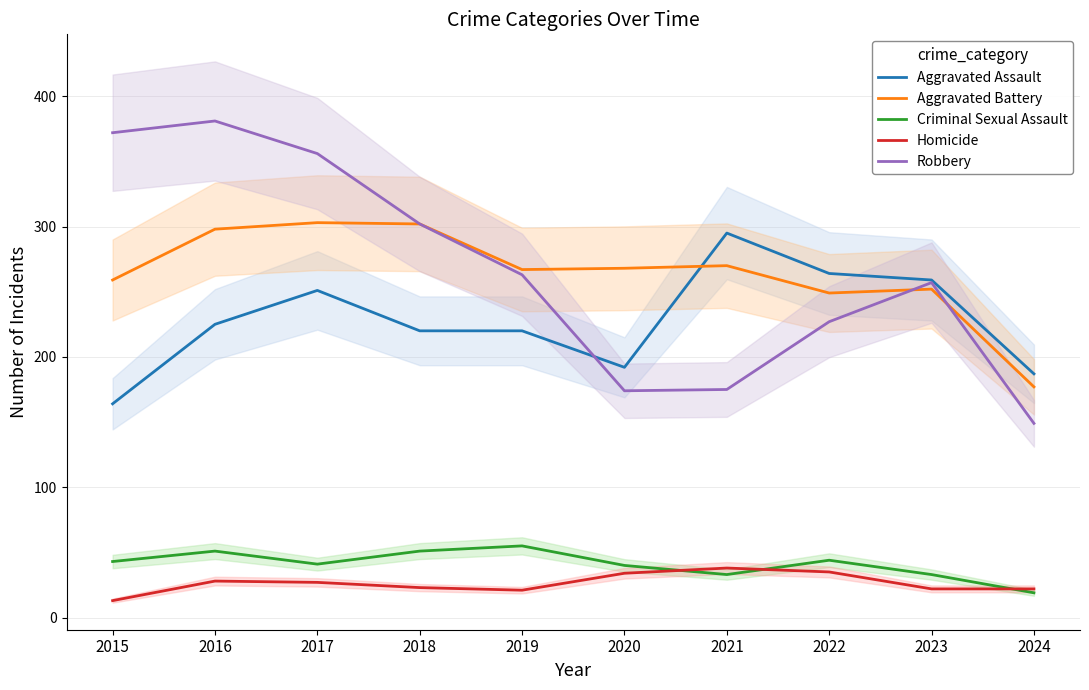

True or false: Robbery has a value of 302 at 2018.

True